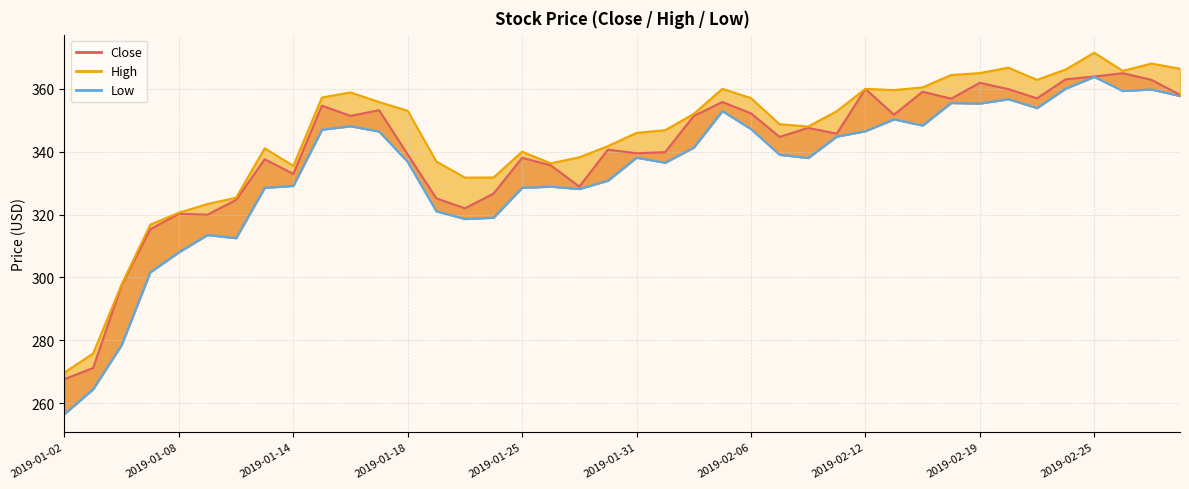

What value does the Low series have at 2019-01-31?

338.1